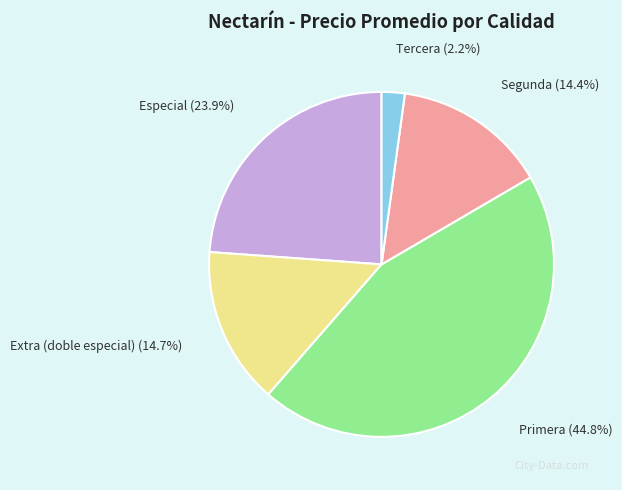

How many segments does this pie chart have?

5